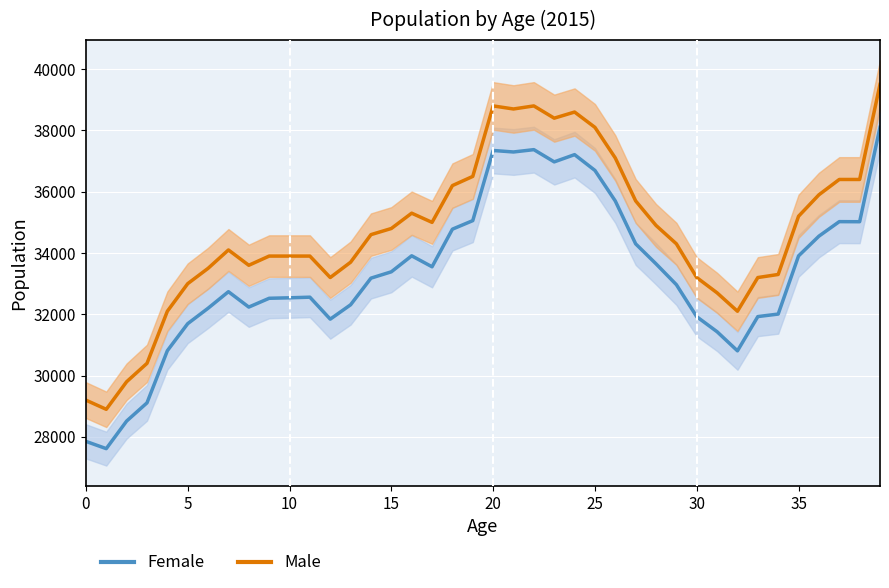

What is the maximum value shown in the chart?

39500